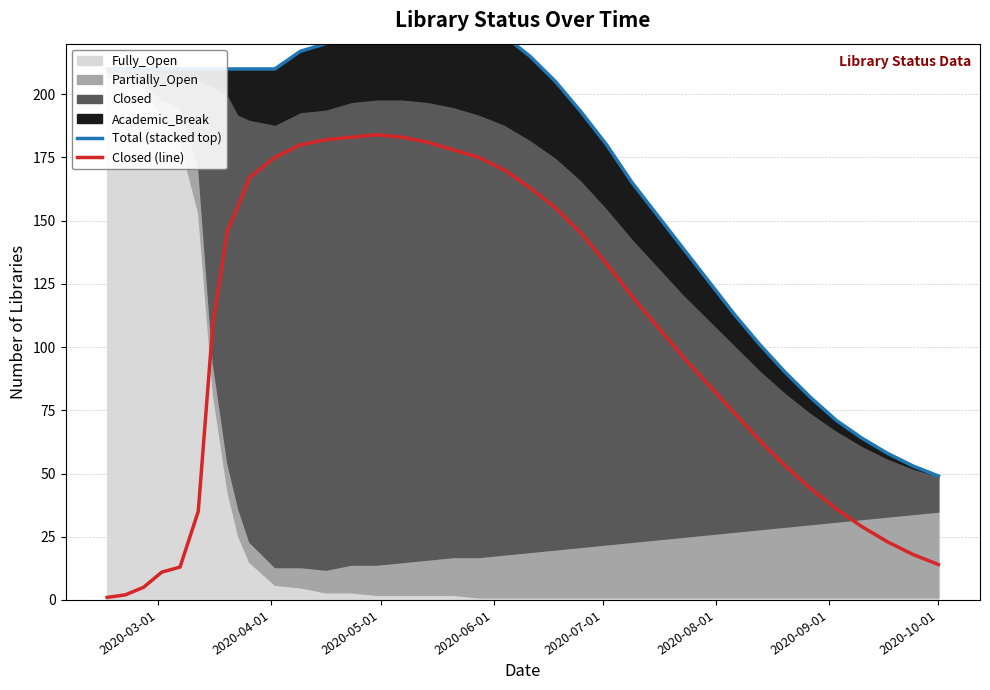

Does the chart have visible grid lines?

Yes